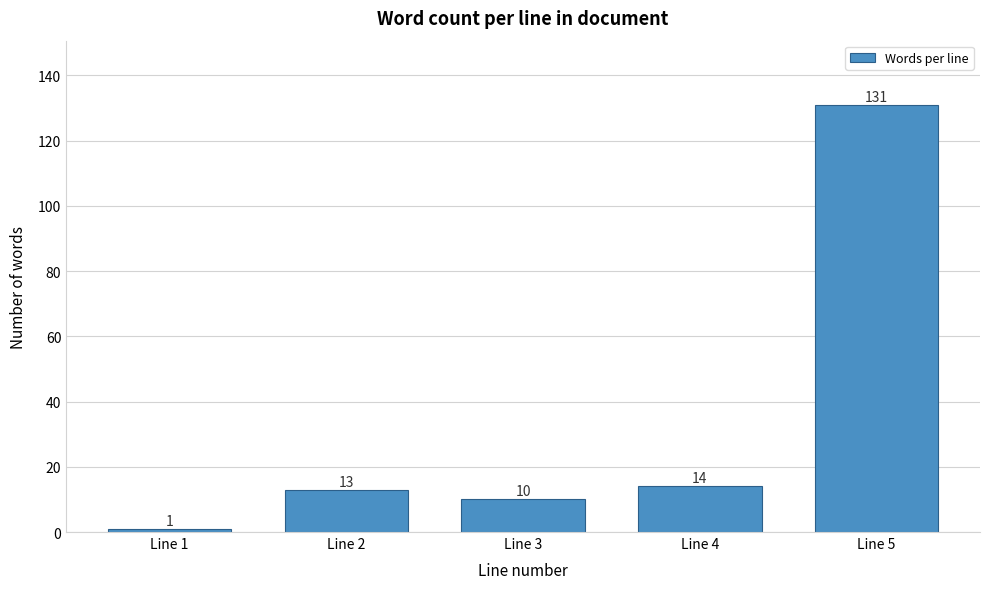

Reading left to right, extract all data points from this chart.

1	13	10	14	131